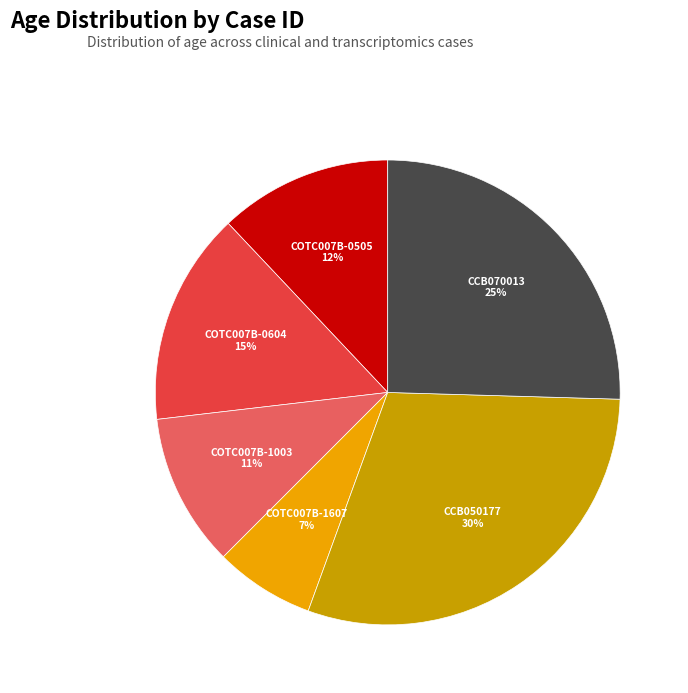

Is there a majority slice in this chart?

No